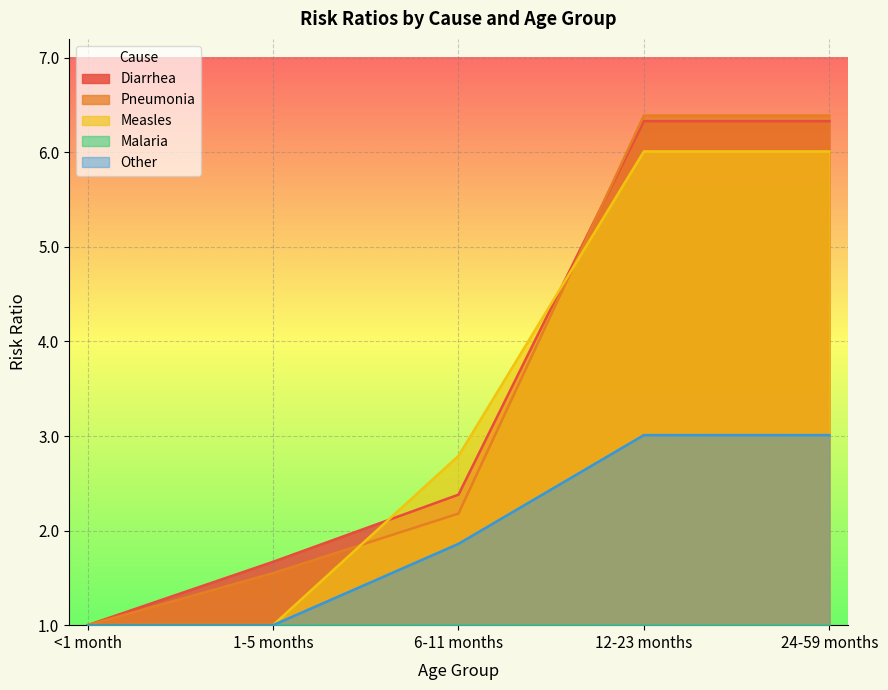

What is the average value of the Measles series?

3.4